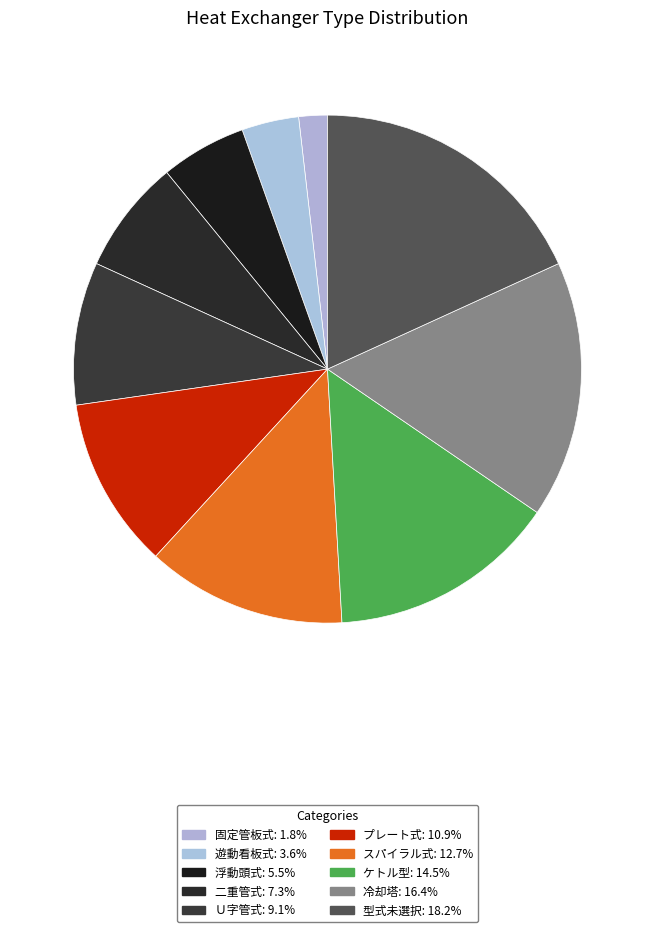

Does any single category account for the majority?

No